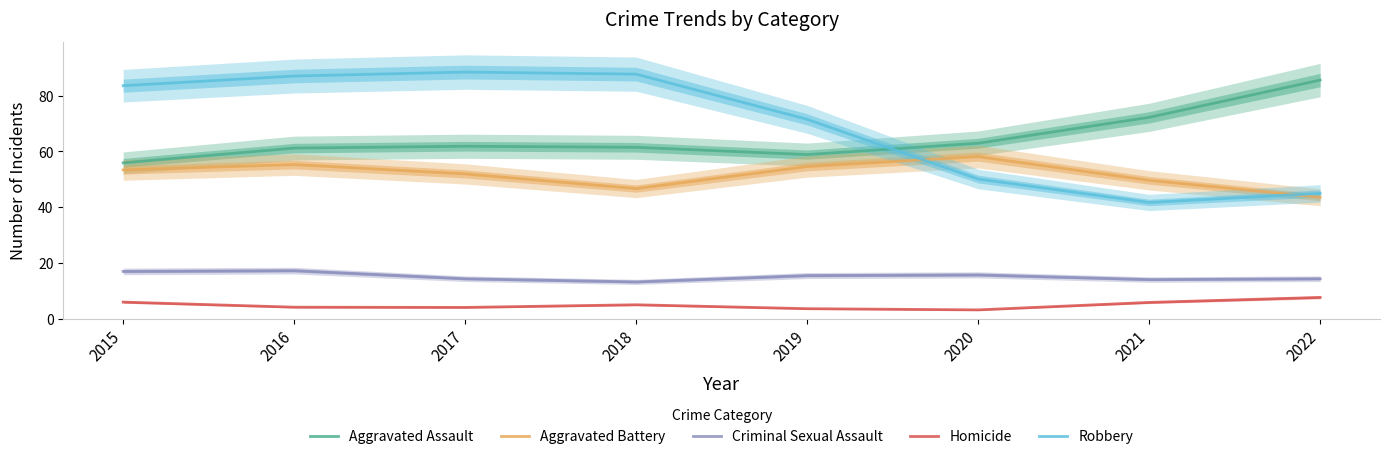

What is the difference between the Homicide values at 2015 and 2022?

1.7